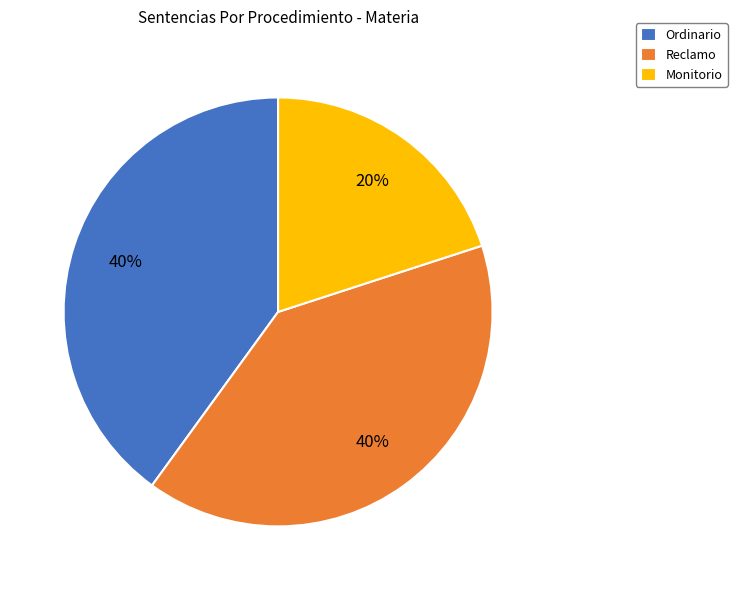

Is it true that Reclamo is 45% of the pie?

False